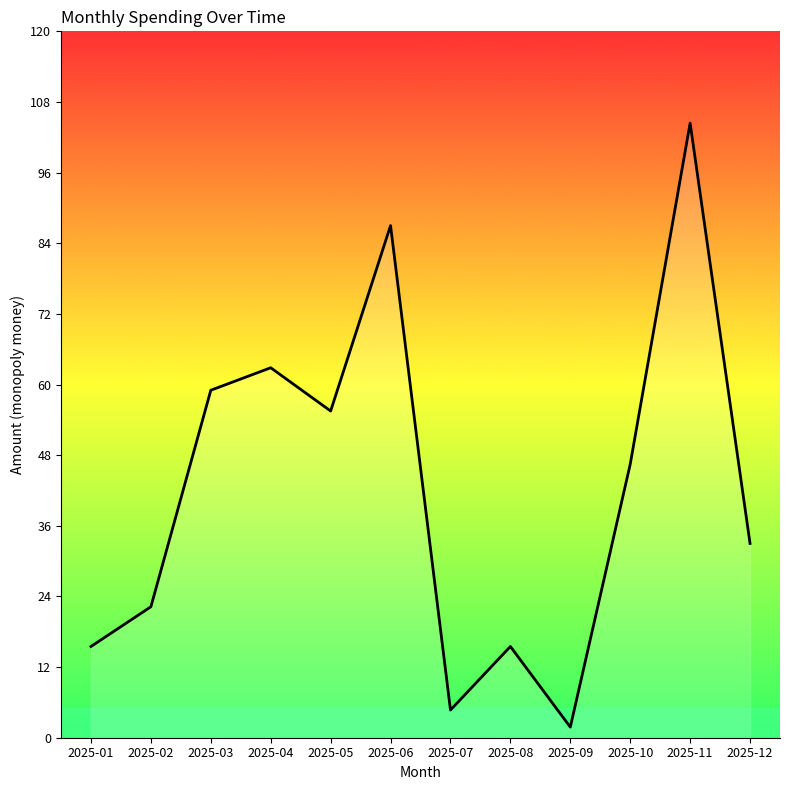

The value at 2025-12 is 19.3. True or false?

False